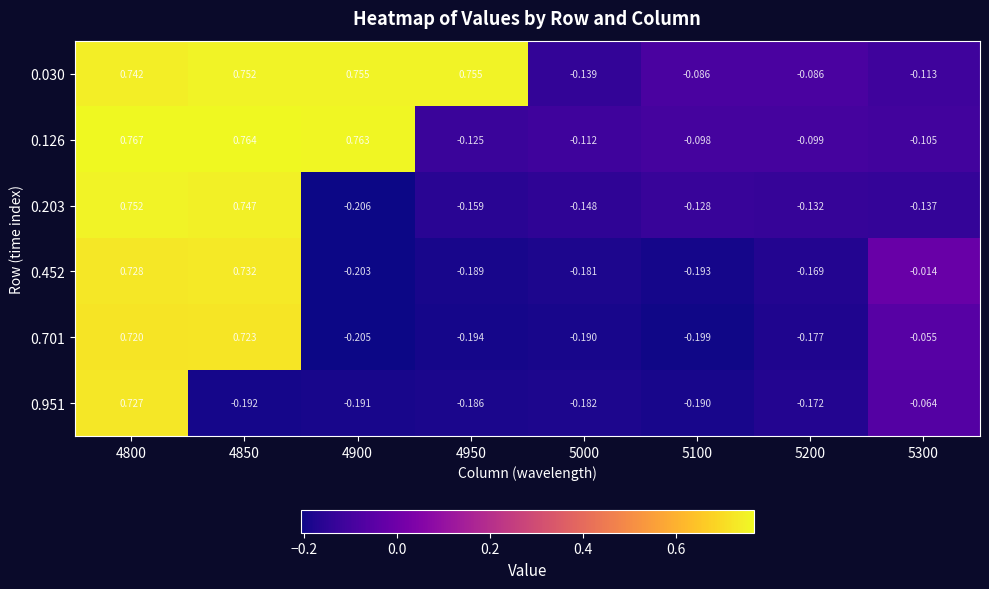

Is the value of 0.203 at 5200 greater than the value of 0.126 at 4900?

No